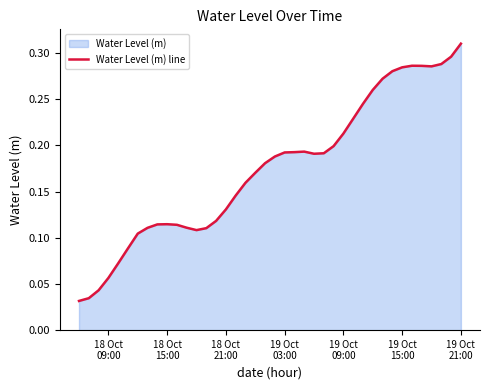

What is the average value?

0.2